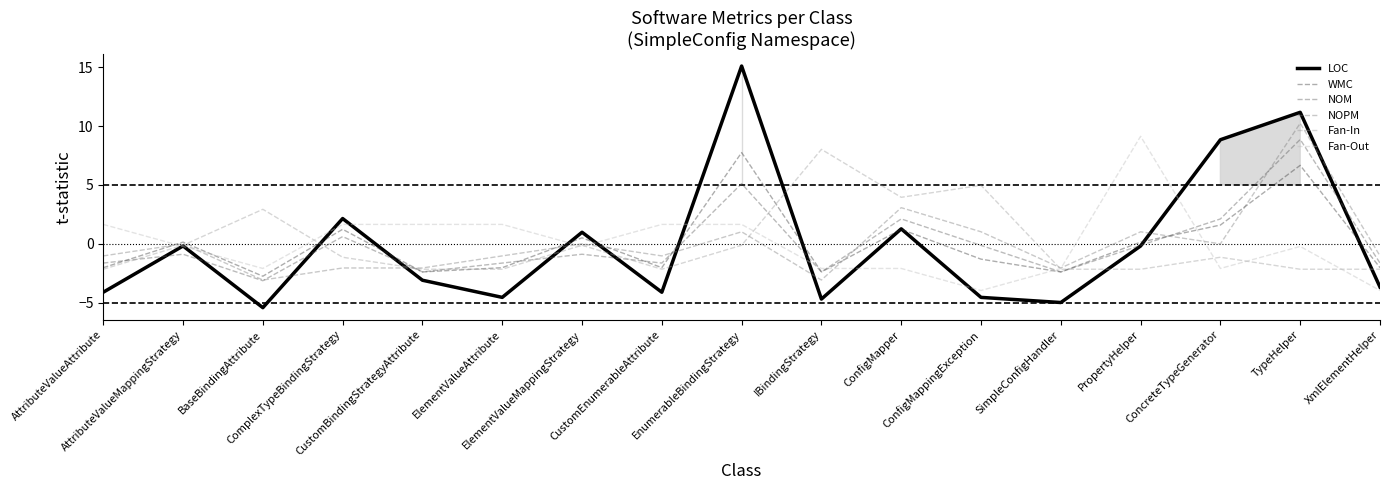

Where does the LOC series first go above -3?

AttributeValueMappingStrategy